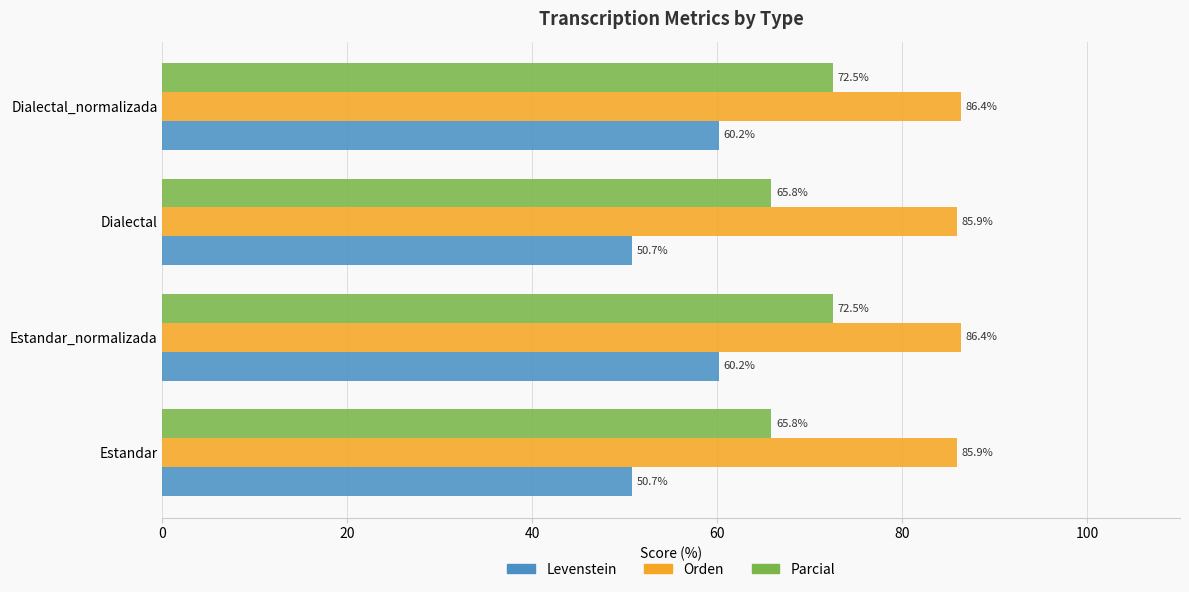

How many series are shown in this chart?

3